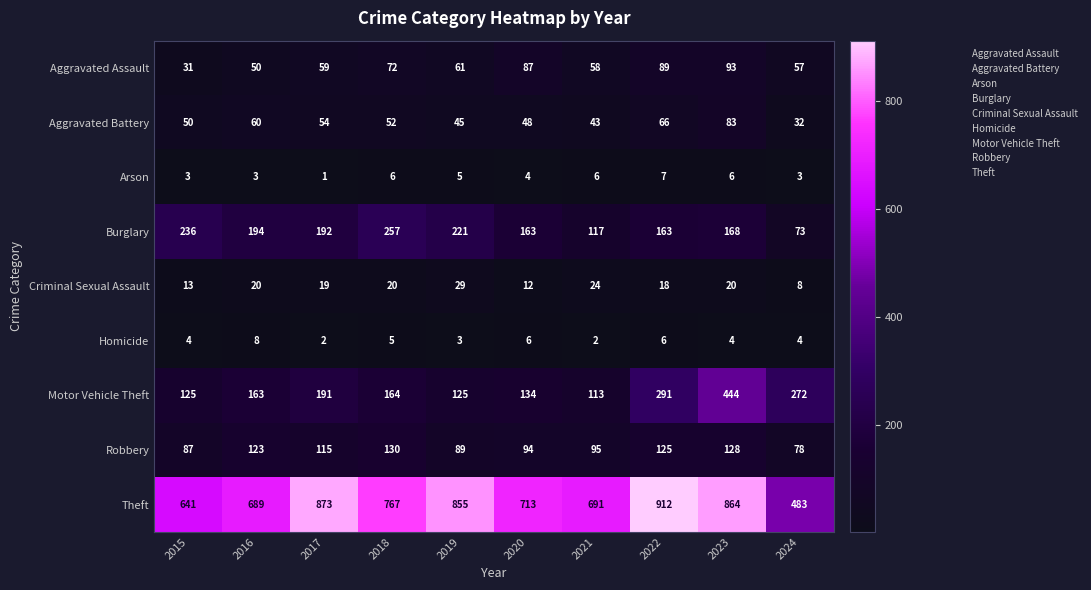

True or false: Arson has a value of 7 at 2022.

True